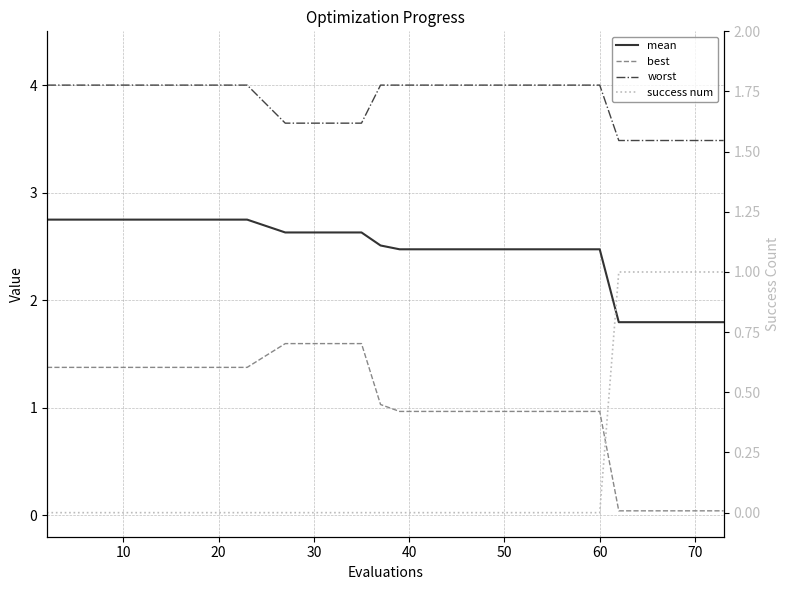

Which series has the largest range (max minus min)?

best